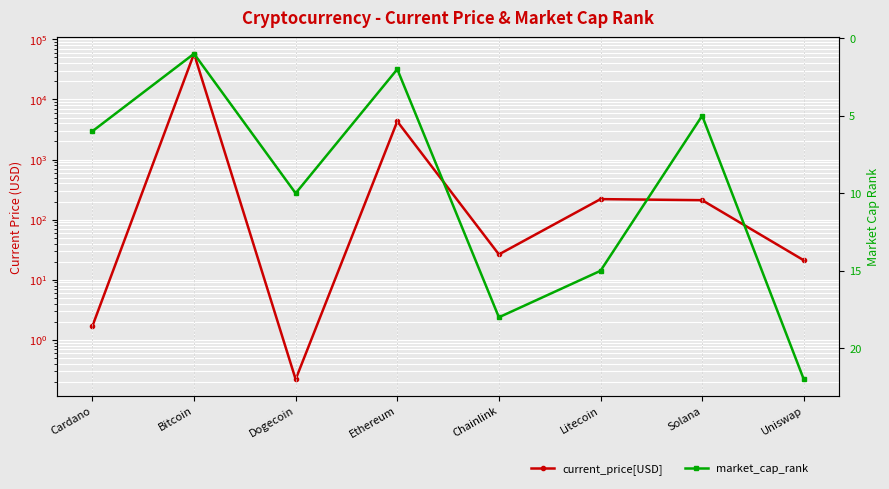

True or false: market_cap_rank has a value of 33.2 at Uniswap.

False